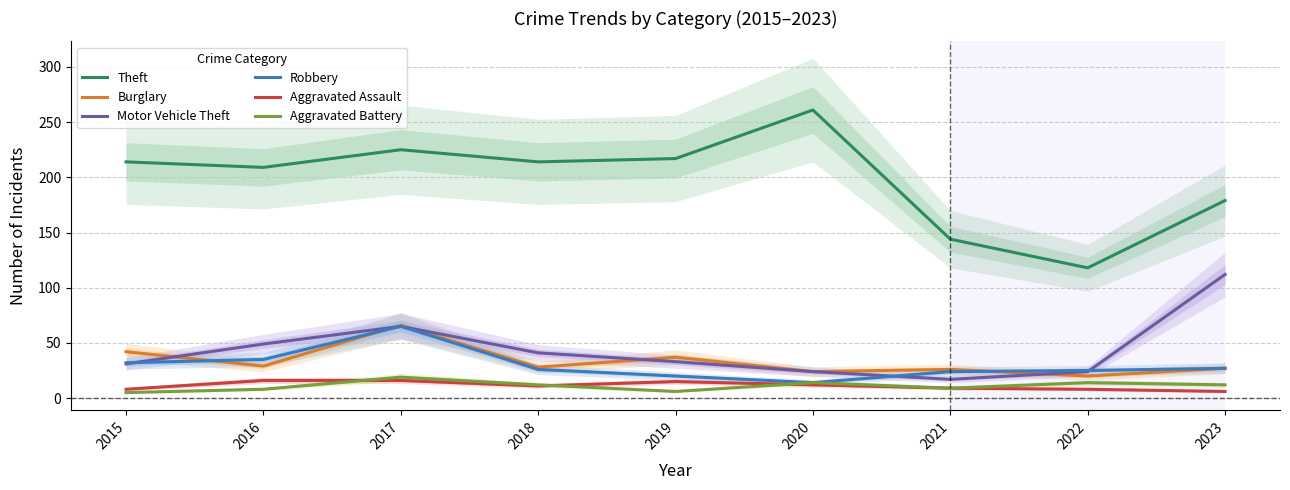

Rank the series at 2017 from highest to lowest value.

Theft, Burglary, Motor Vehicle Theft, Robbery, Aggravated Battery, Aggravated Assault